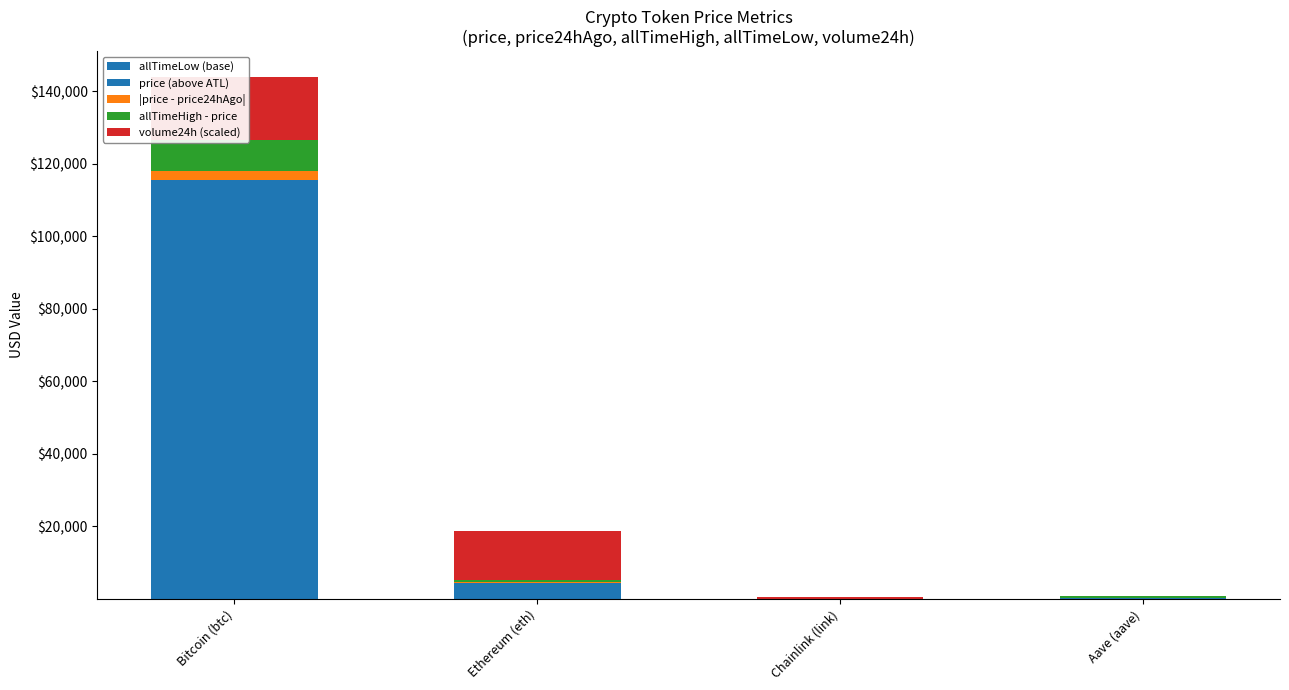

At how many categories does at least one series exceed 85452?

1